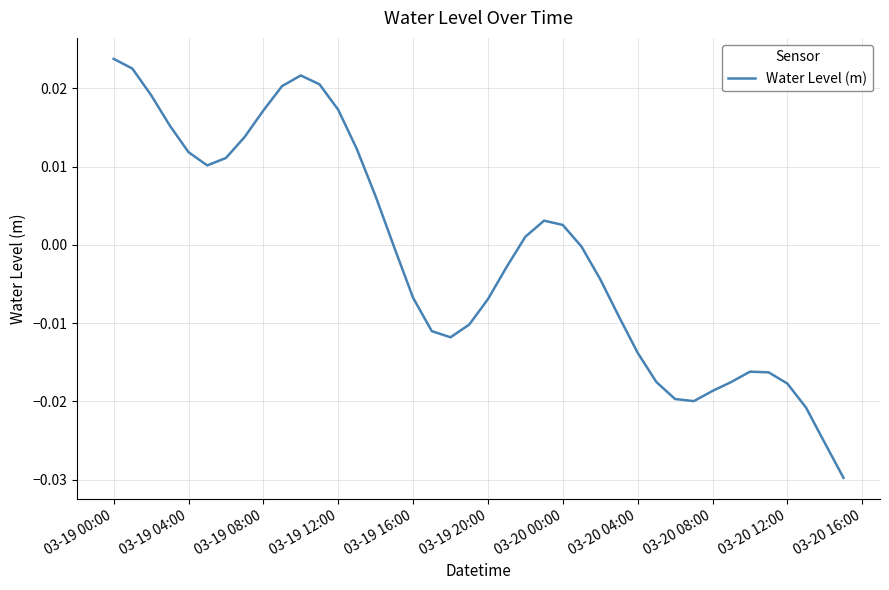

Does the chart have visible grid lines?

Yes